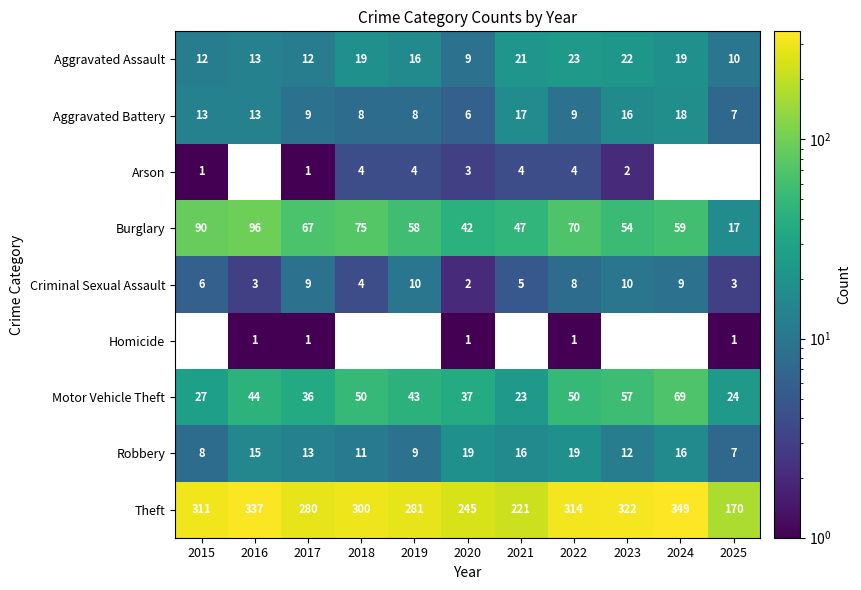

What is the spread (max minus min) of values at 2020?

244